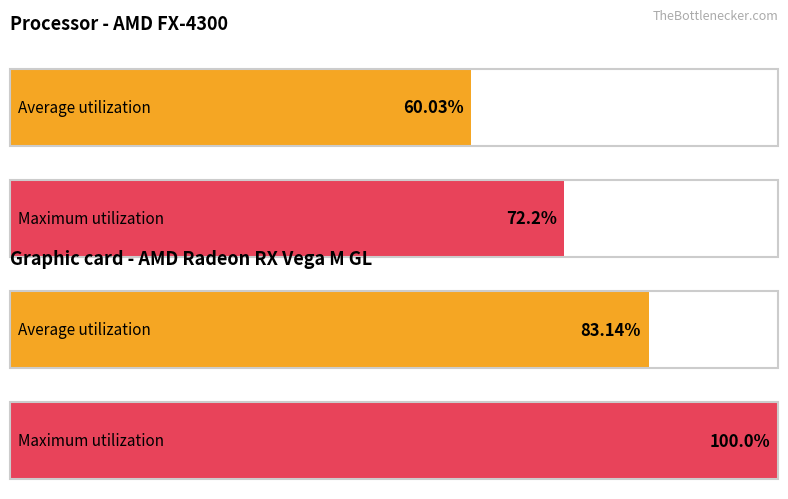

What are all the series names shown in the legend?

Average utilization, Maximum utilization